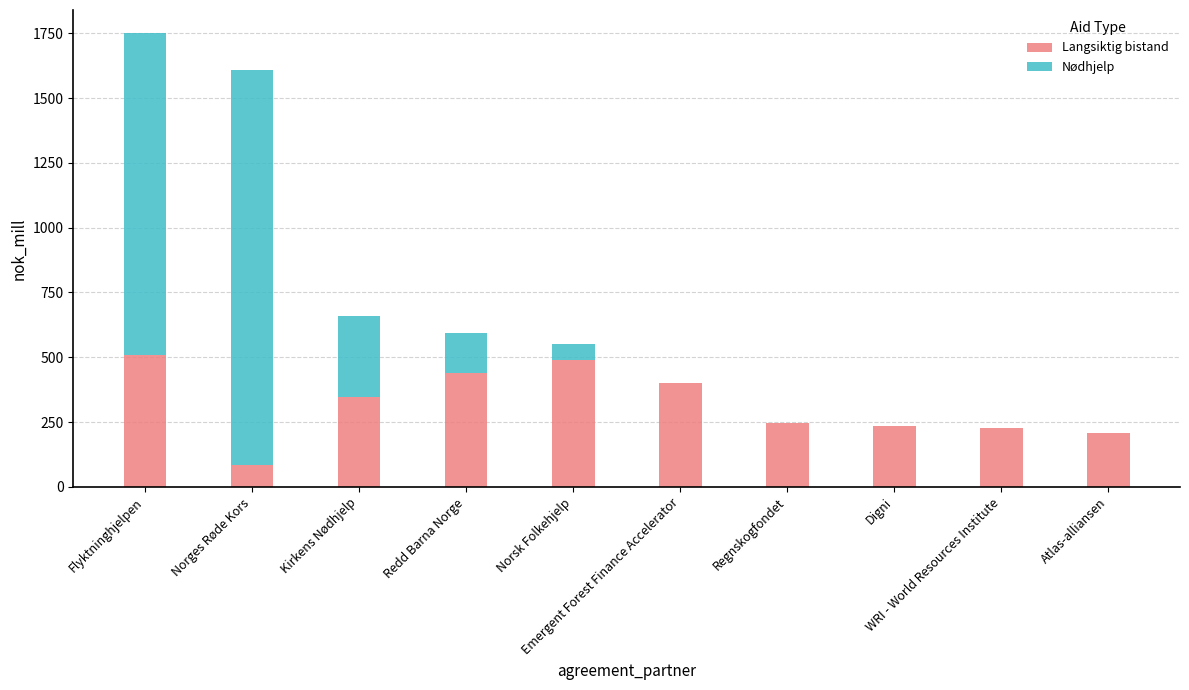

How many series are shown in this chart?

2